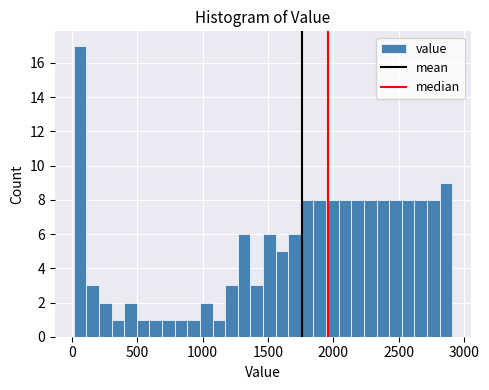

Read against the x-axis, roughly where is the centre of the tallest bar?

50